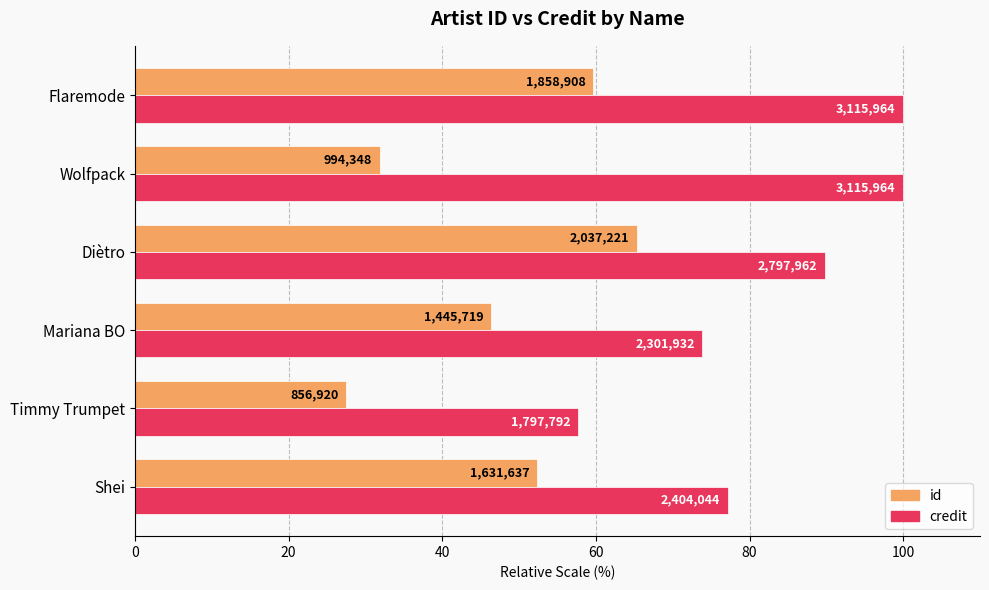

At how many categories does at least one series exceed 33?

6